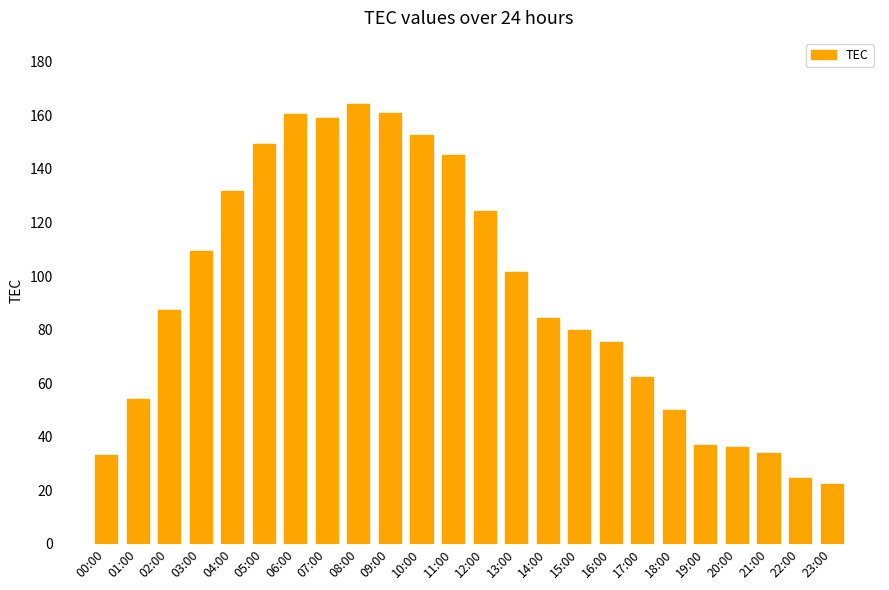

What is the average value?

93.3